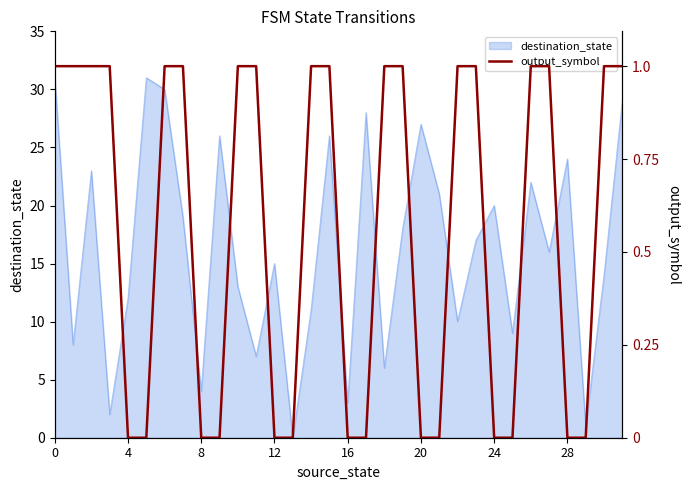

How many categories are shown in the chart?

32